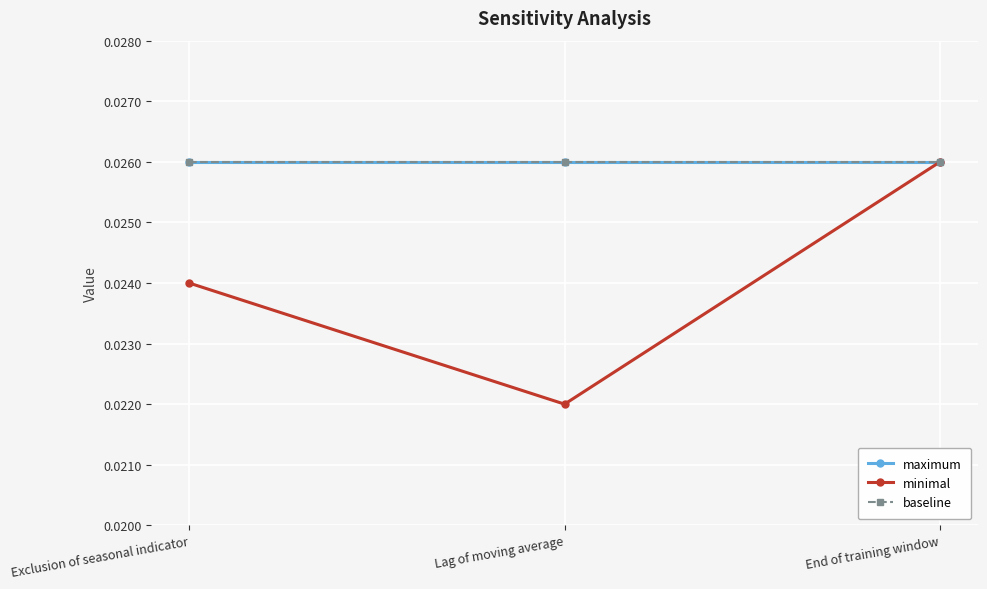

Count the minimal values in the range 0 to 1.

3